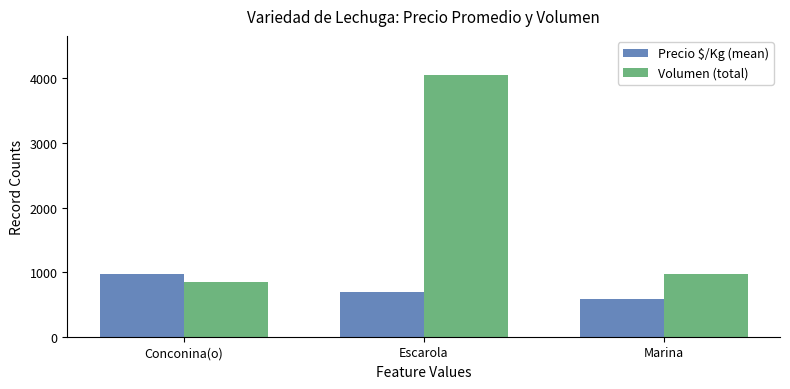

What is the difference between the highest and lowest values at Marina?

390